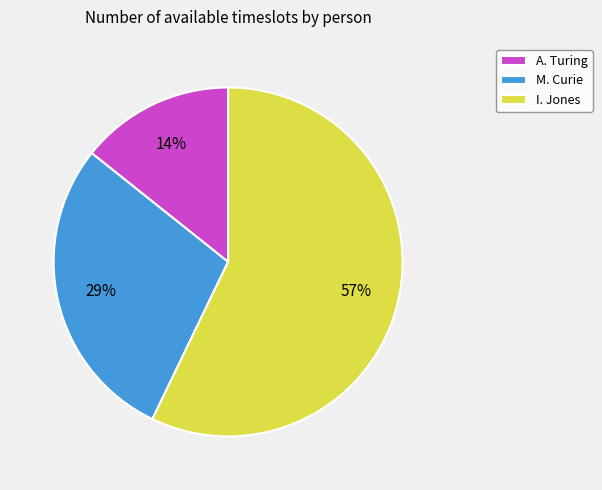

True or false: M. Curie accounts for 36% of the total.

False